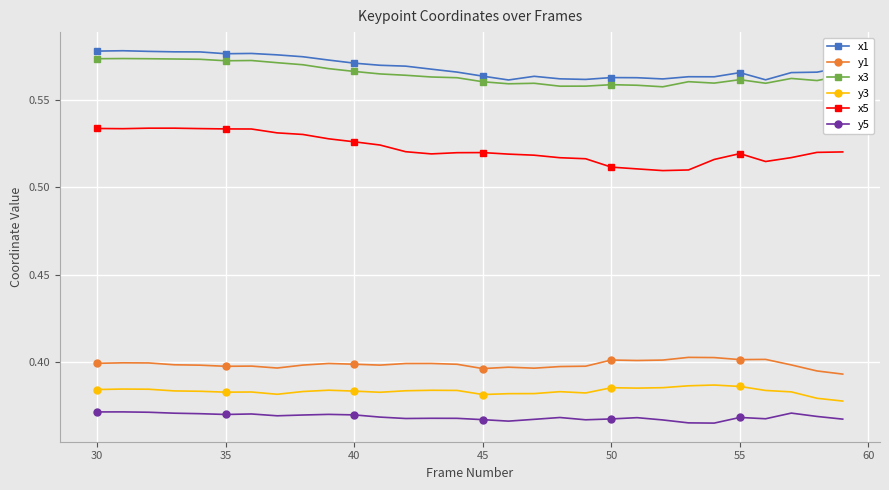

List the series in order of their peak value, highest first.

x1, x3, x5, y1, y3, y5